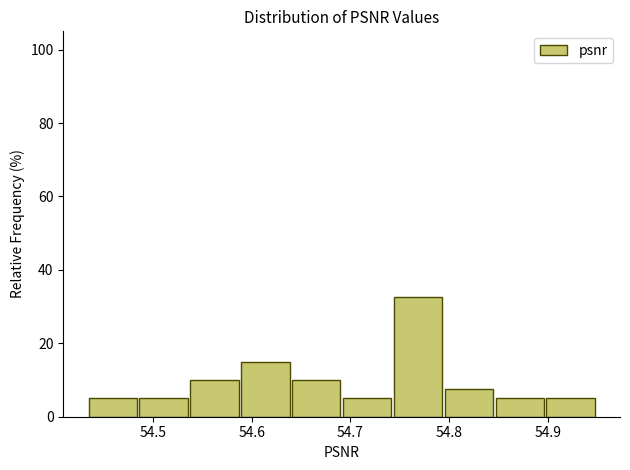

What is the height of the bar covering 54.69 to 54.74 on the x-axis? Neither the bar edges nor the heights are printed on the chart, so give them approximately, as read against the axes.

6